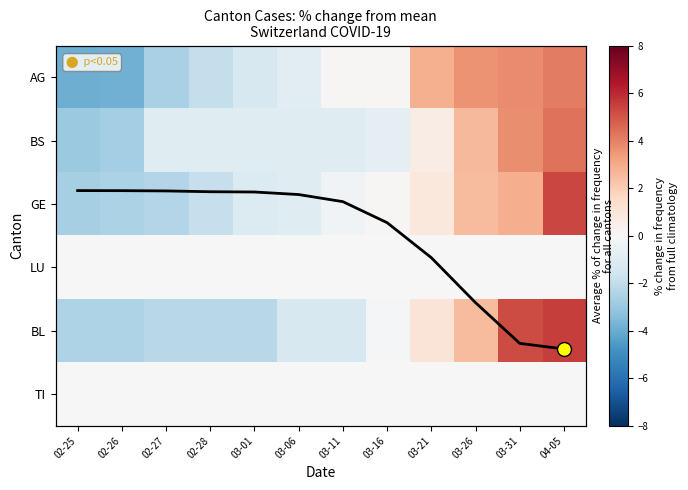

At which category is the sum across all series the highest?

04-05